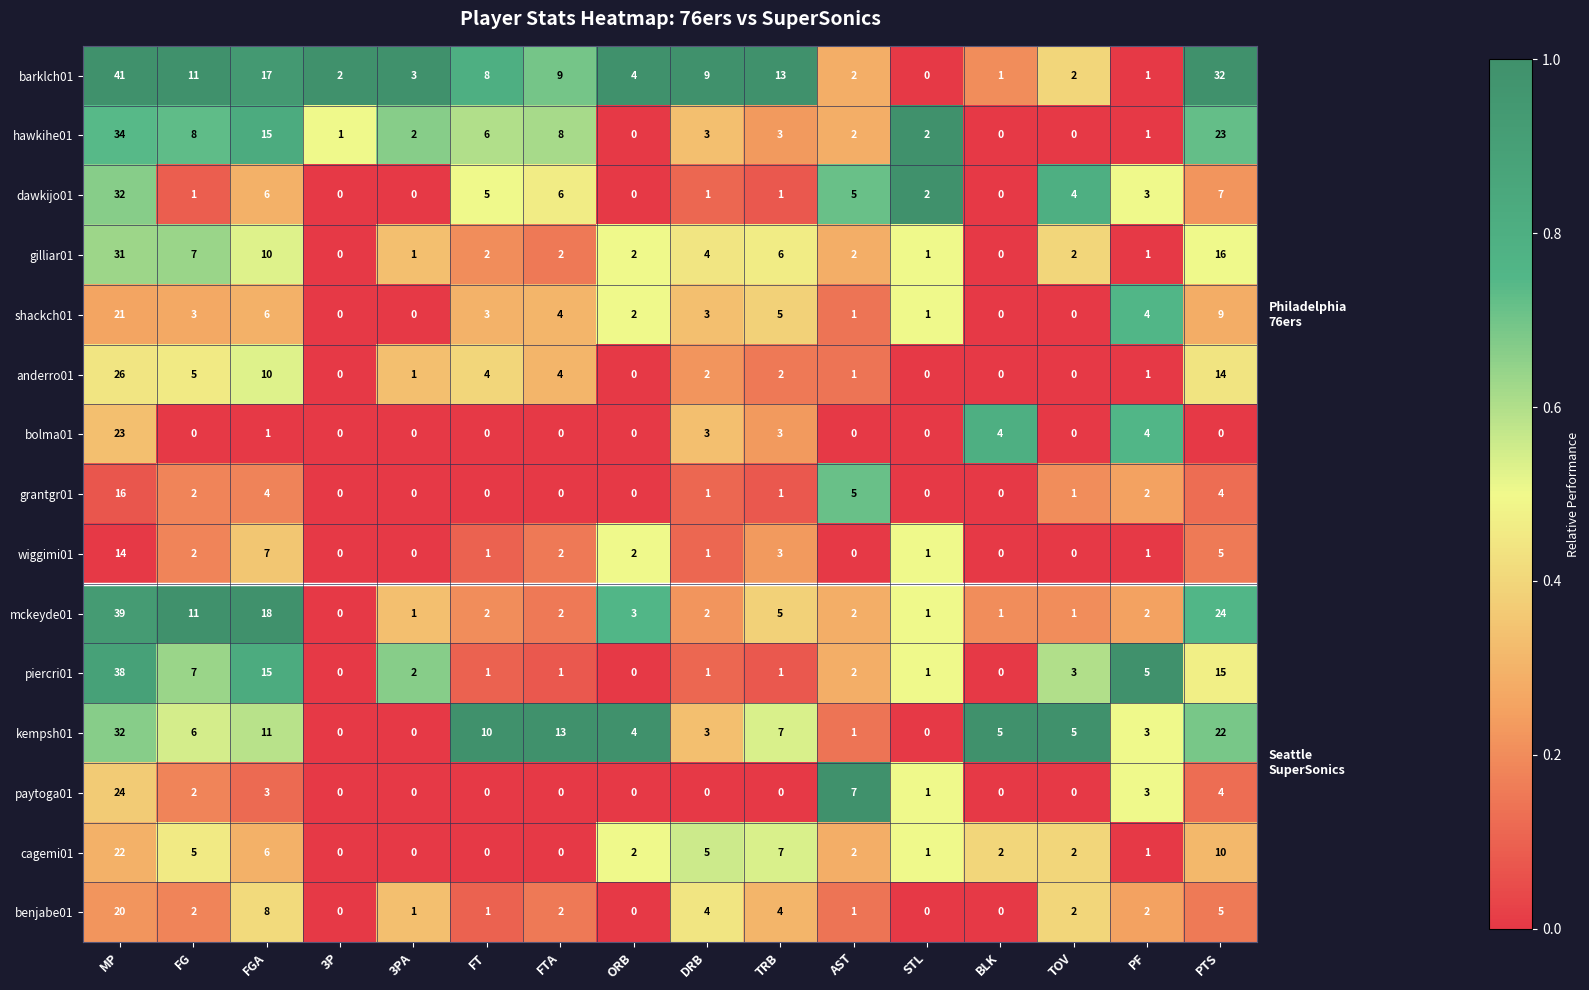

Is it true that bolma01 equals 12 at AST?

False